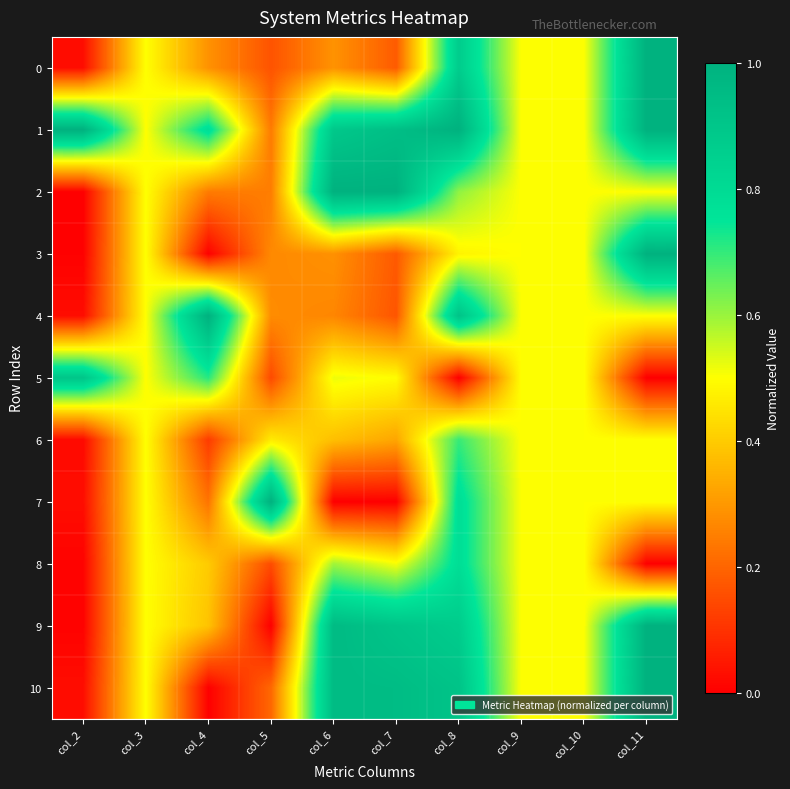

Rank the series by their maximum value, from highest to lowest.

0, 1, 2, 3, 4, 7, 9, 10, 5, 8, 6